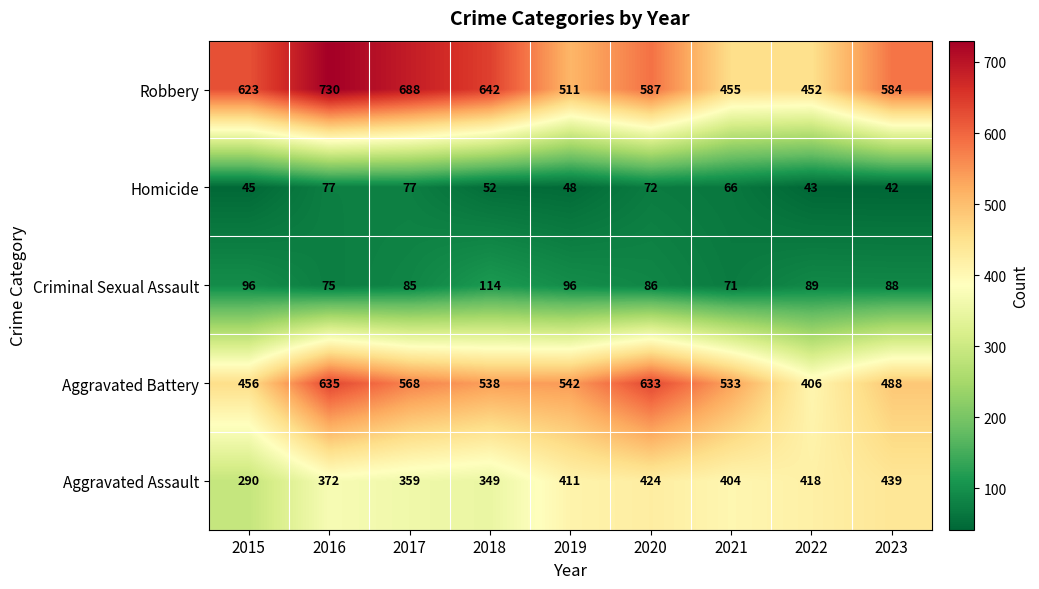

What is the sum of all Robbery values?

5272